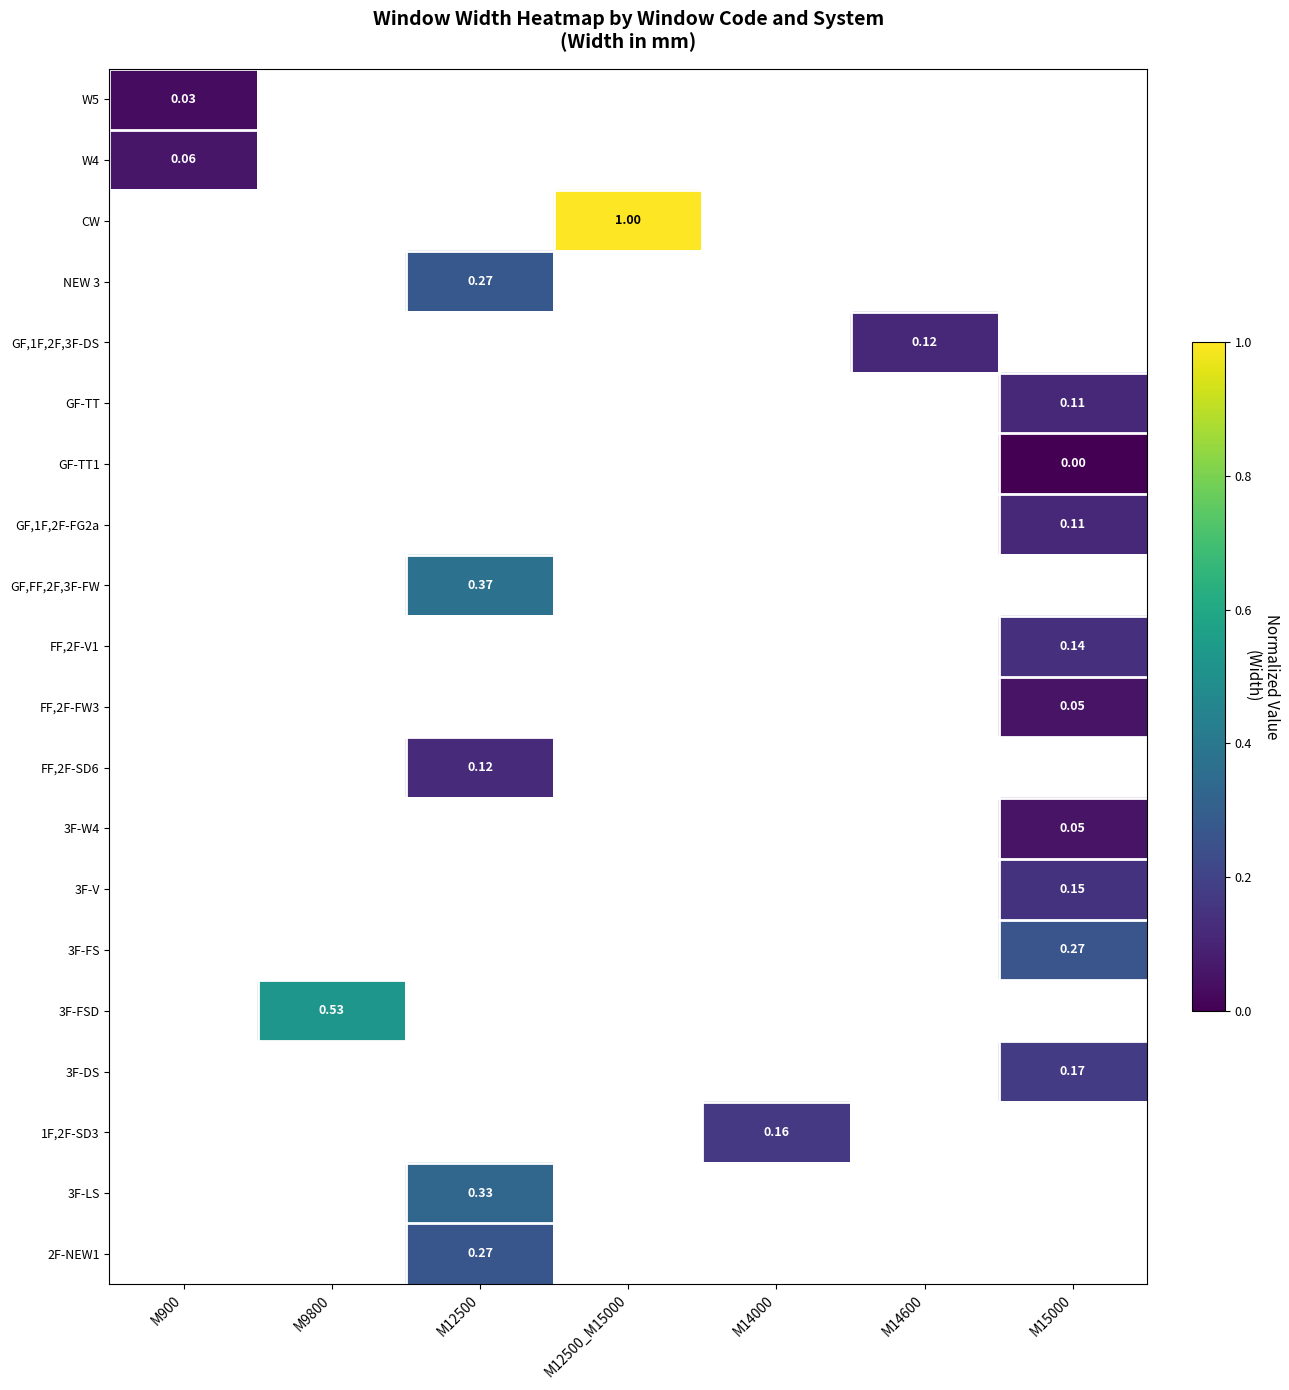

Where is W5 nearest to the value 0?

M900